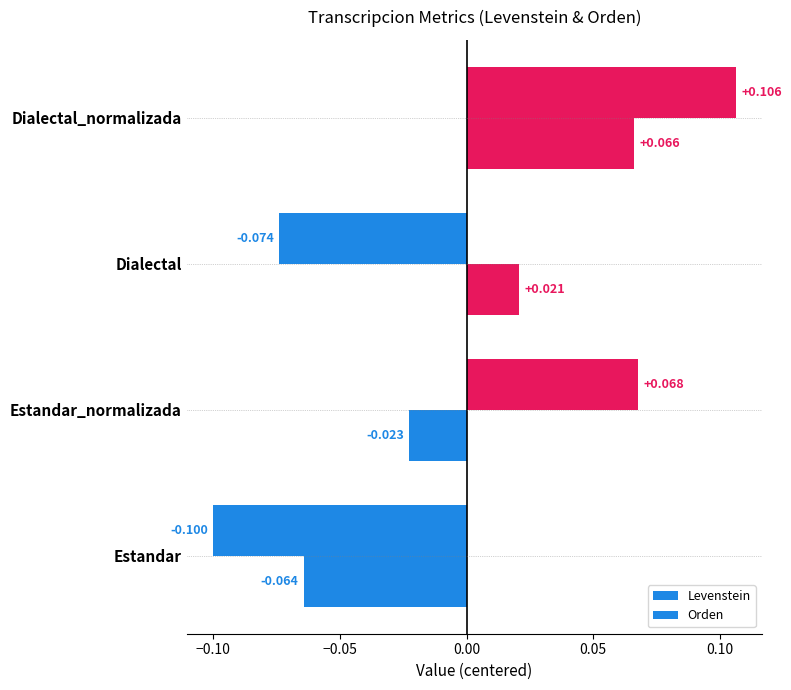

How many values in Orden are below zero?

2